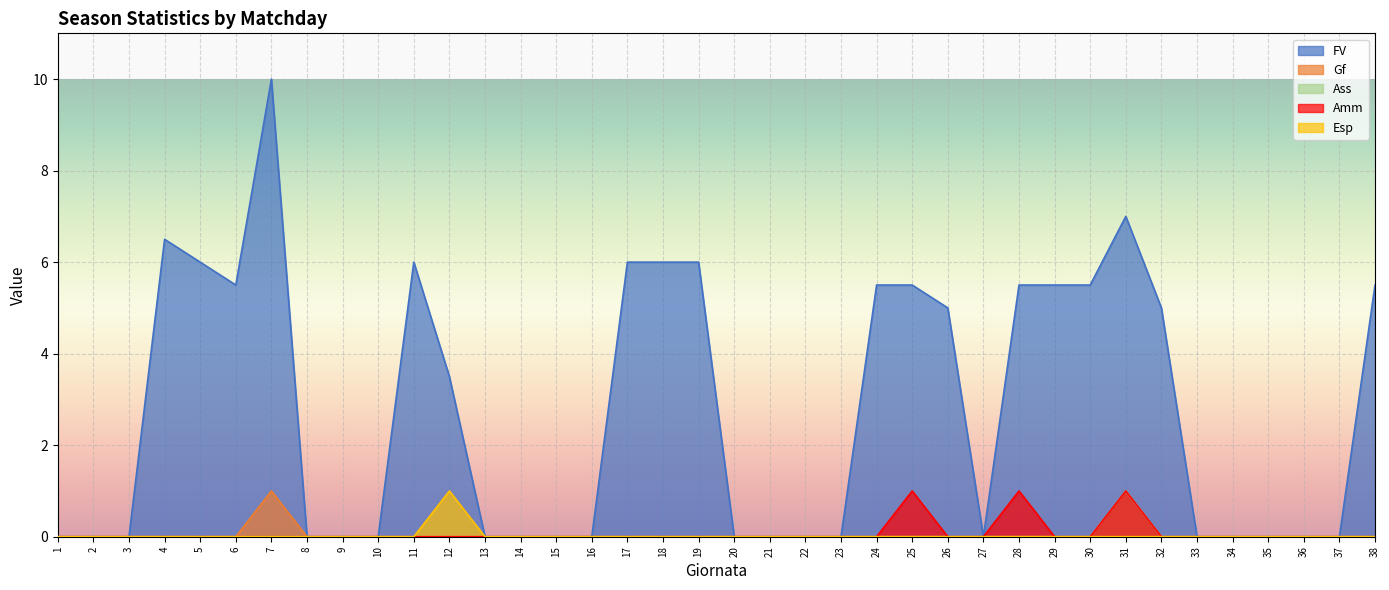

What is the difference between the FV values at 7 and 30?

4.5